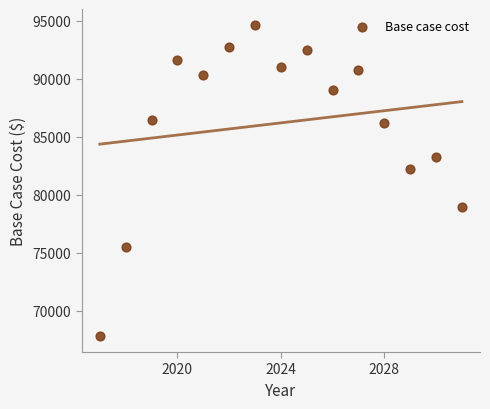

What is the range of X values (max minus min)?

14.0